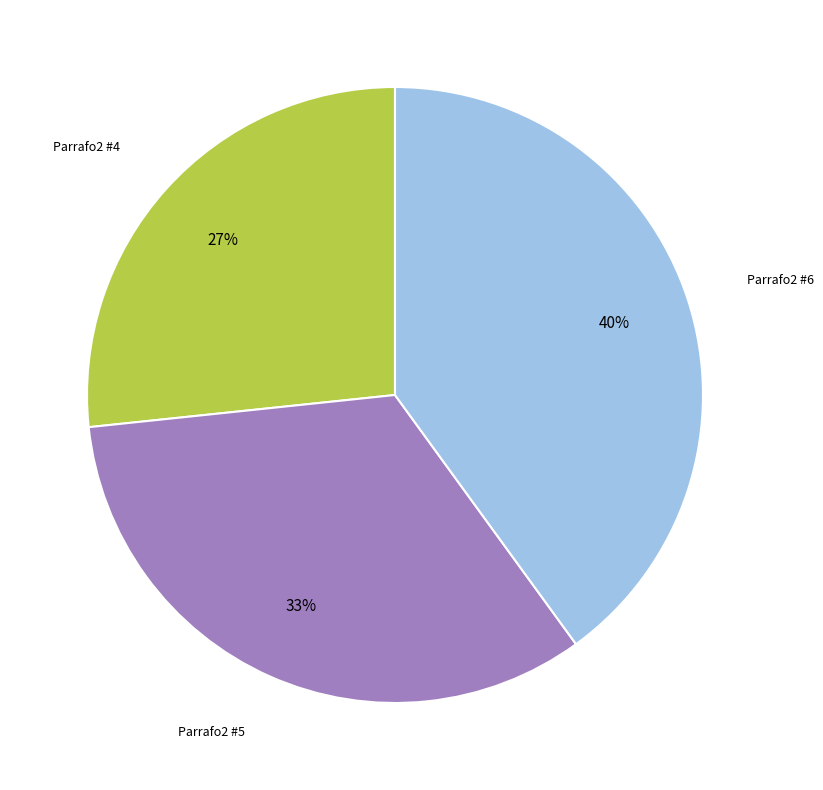

Is there any slice that represents more than half of the pie?

No